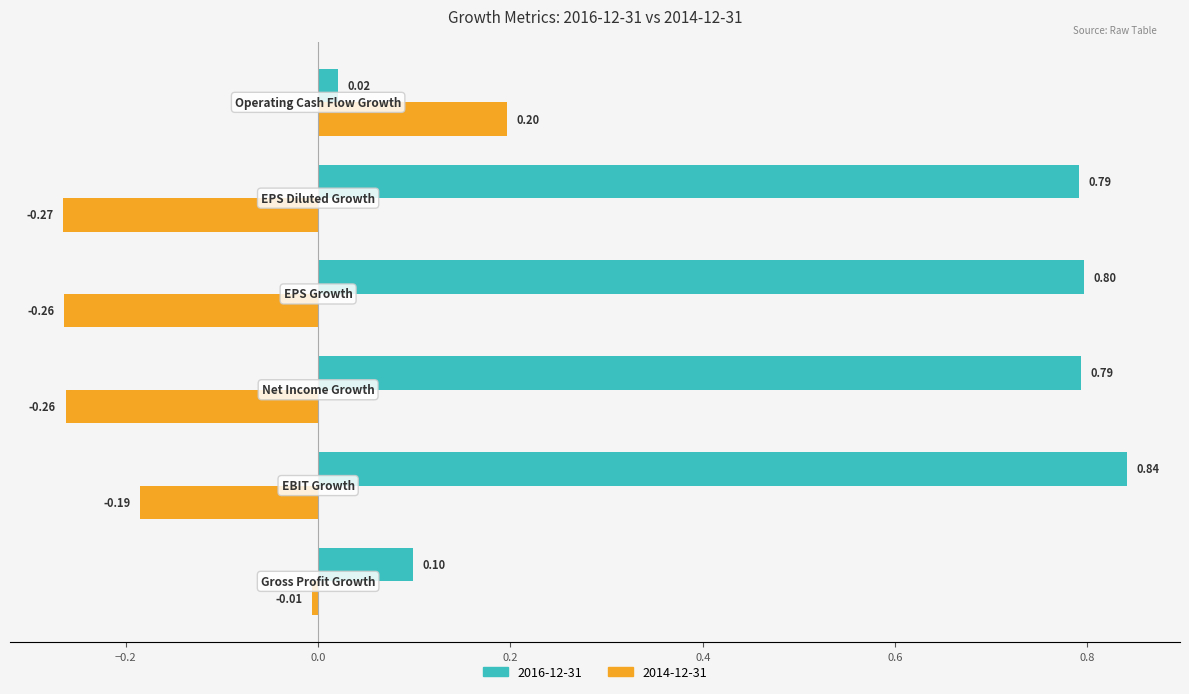

What are all the series names shown in the legend?

2016-12-31, 2014-12-31